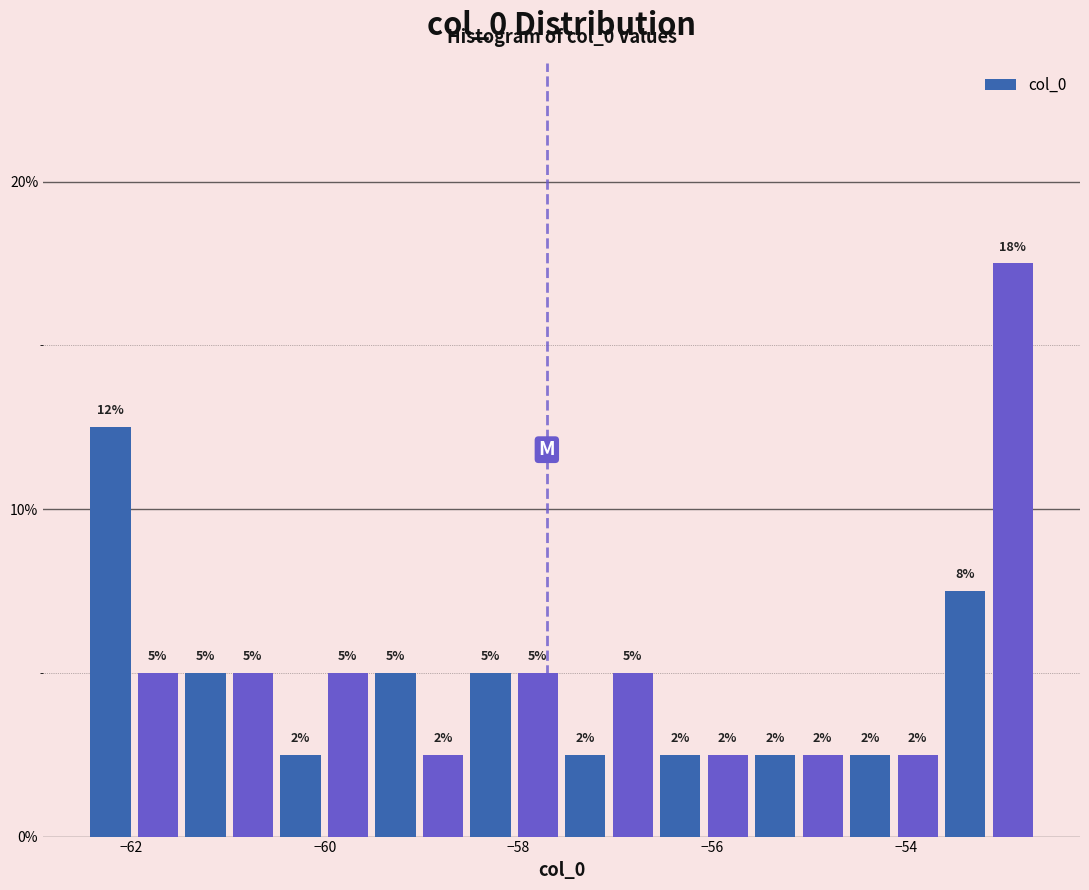

Read against the x-axis, roughly where is the centre of the tallest bar?

-52.8